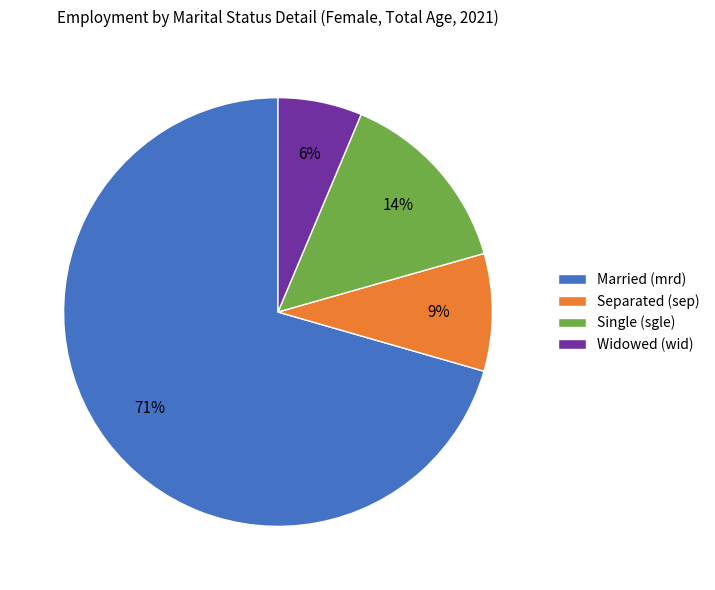

True or false: Single (sgle) accounts for 26% of the total.

False